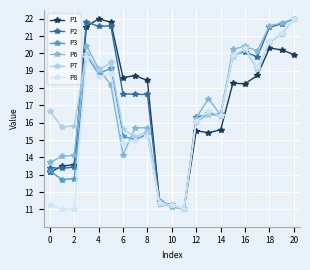

What is the smallest value displayed?

11.0